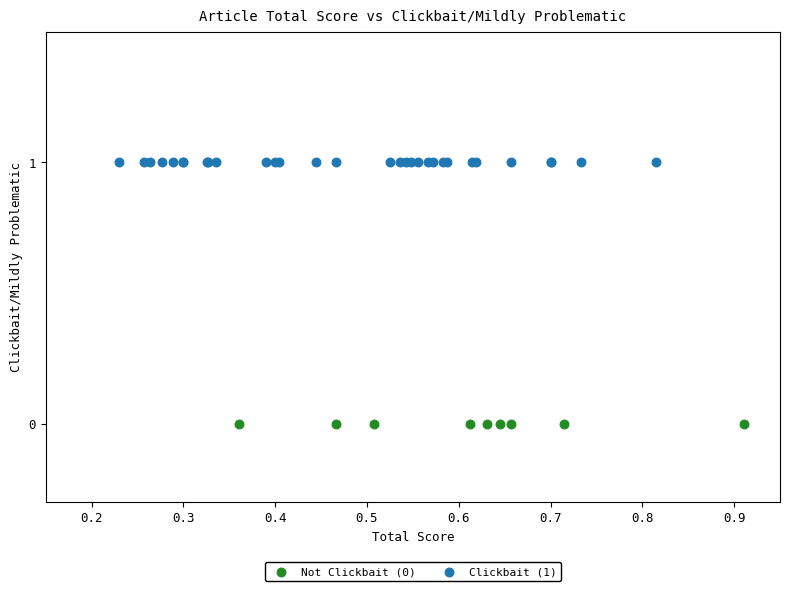

Which series contains the highest Y value?

Clickbait (1)